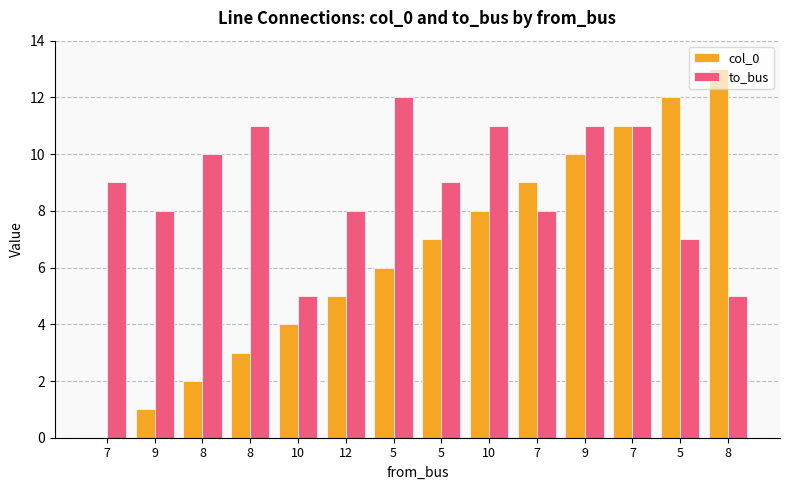

The to_bus series shows 11 at 8. True or false?

True